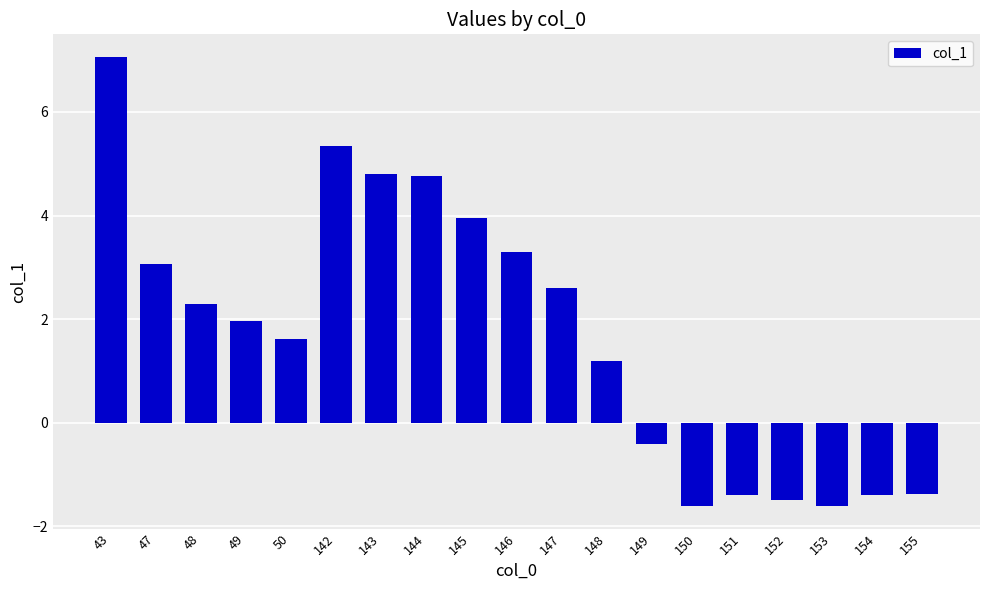

What is the value of the 10th bar from the left?

3.3